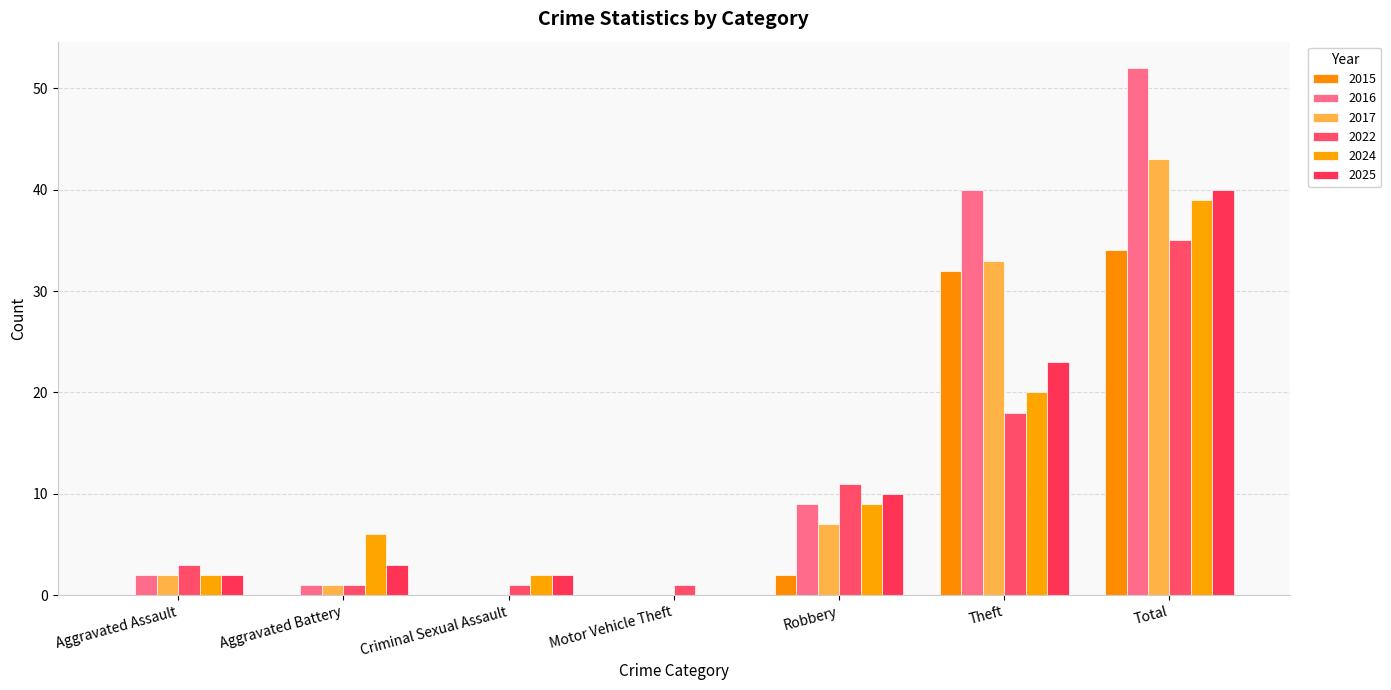

How many groups of bars are there?

7